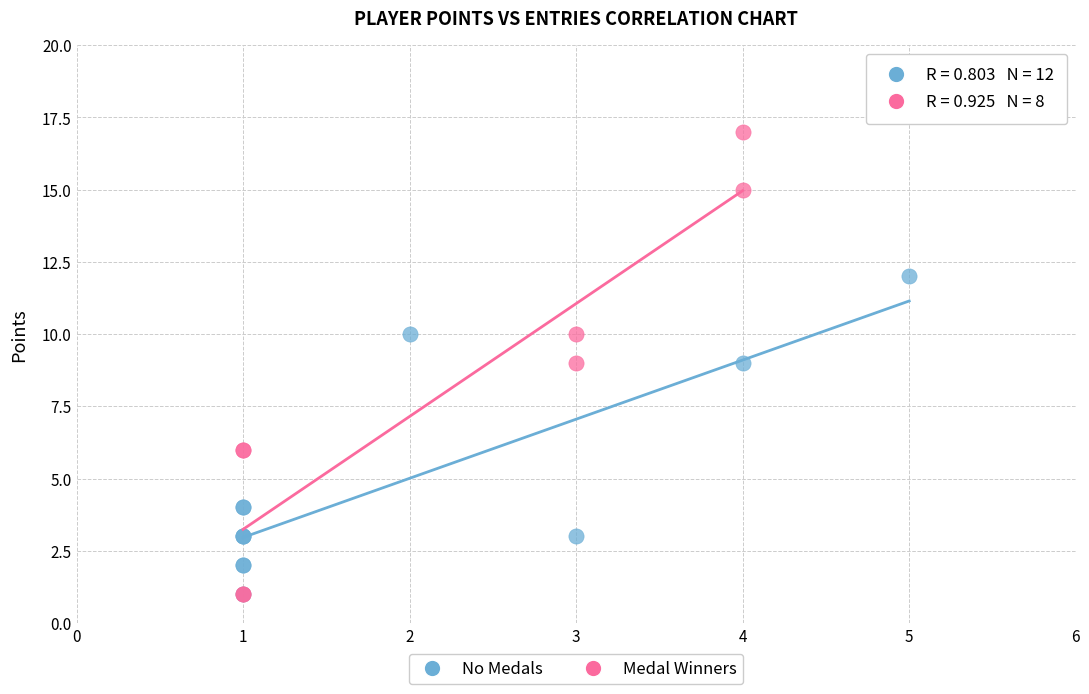

Which series has the largest Y range (max minus min)?

Medal Winners